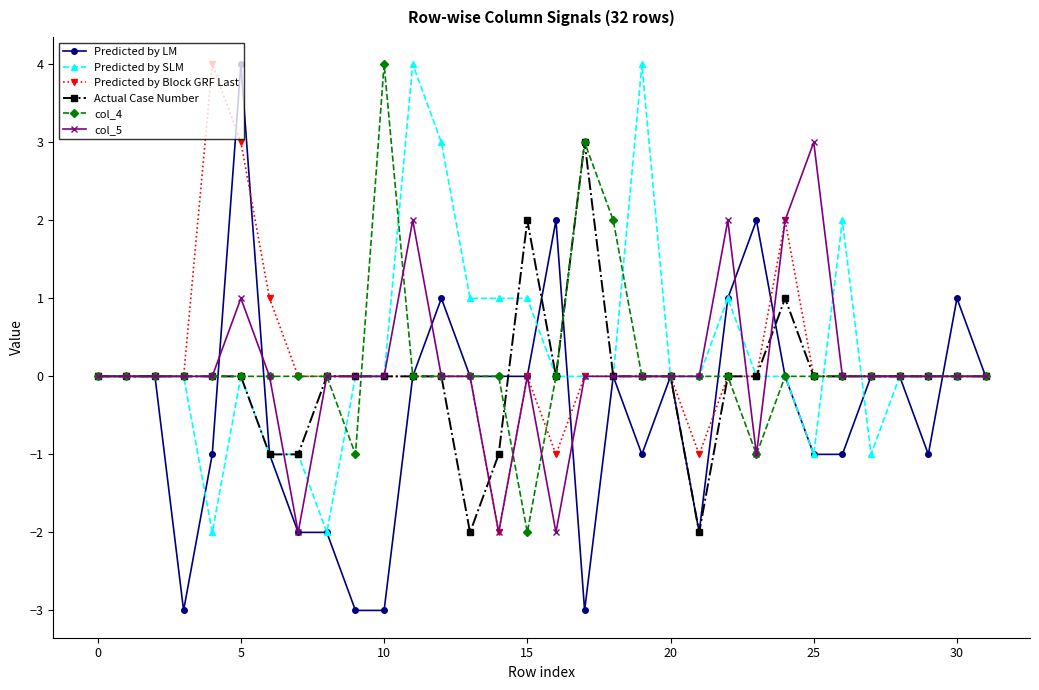

What is the value of the Predicted by LM point at the 27th from the left?

-1